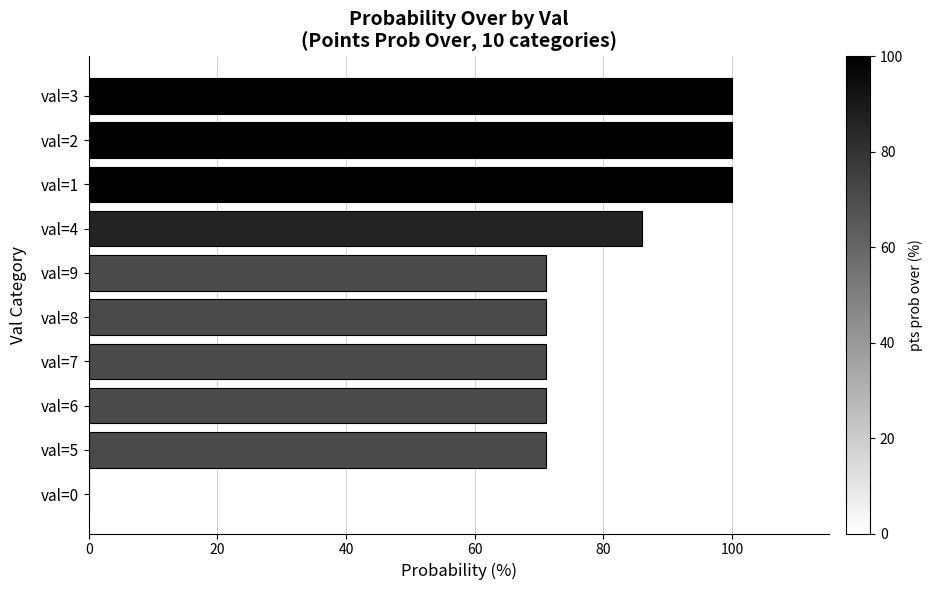

Read the value at val=4, to the nearest 5.

85